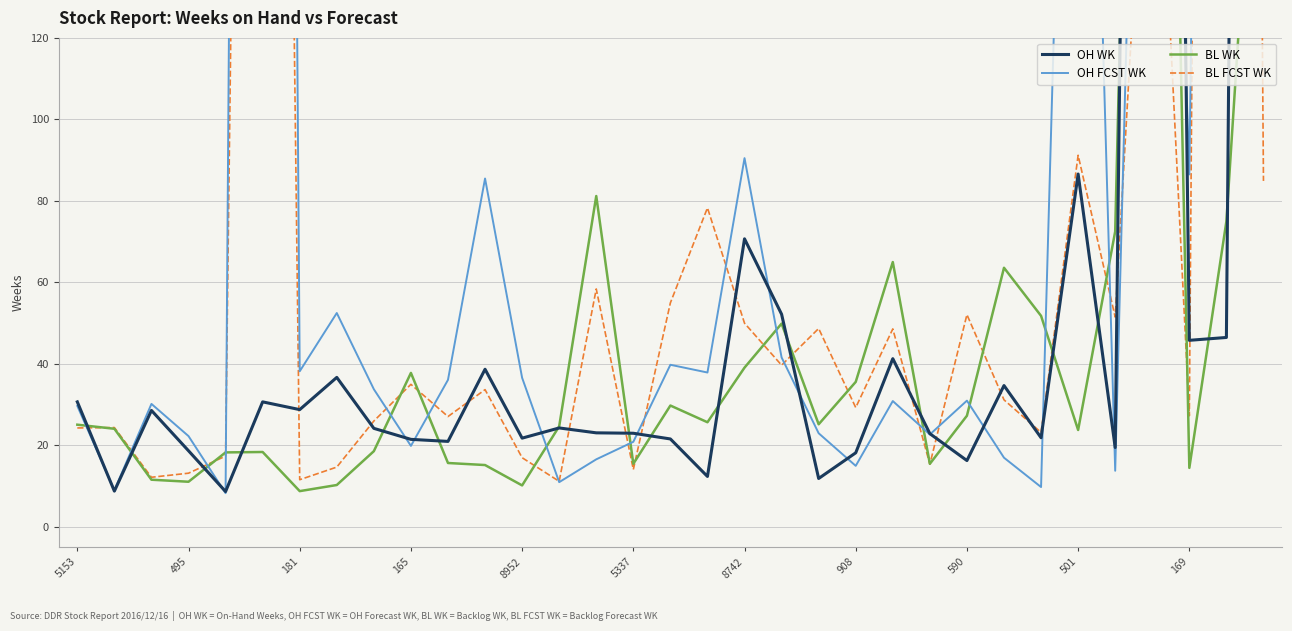

What is the average value of the BL FCST WK series?

99.3